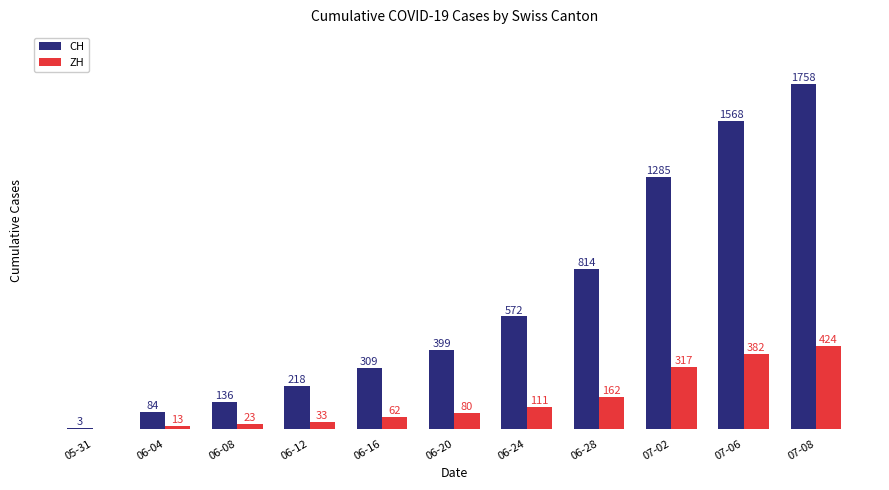

Which series changed the most between 06-04 and 07-06?

CH